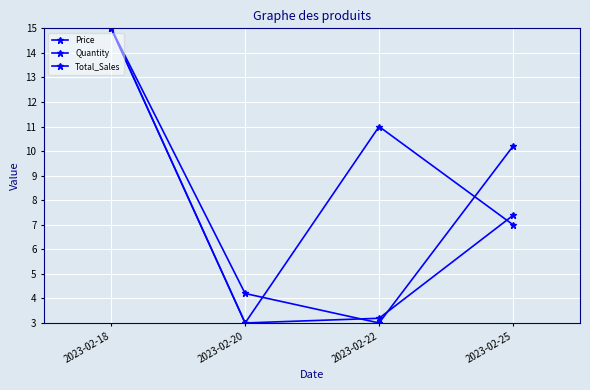

At which label does Quantity first exceed 11?

2023-02-18